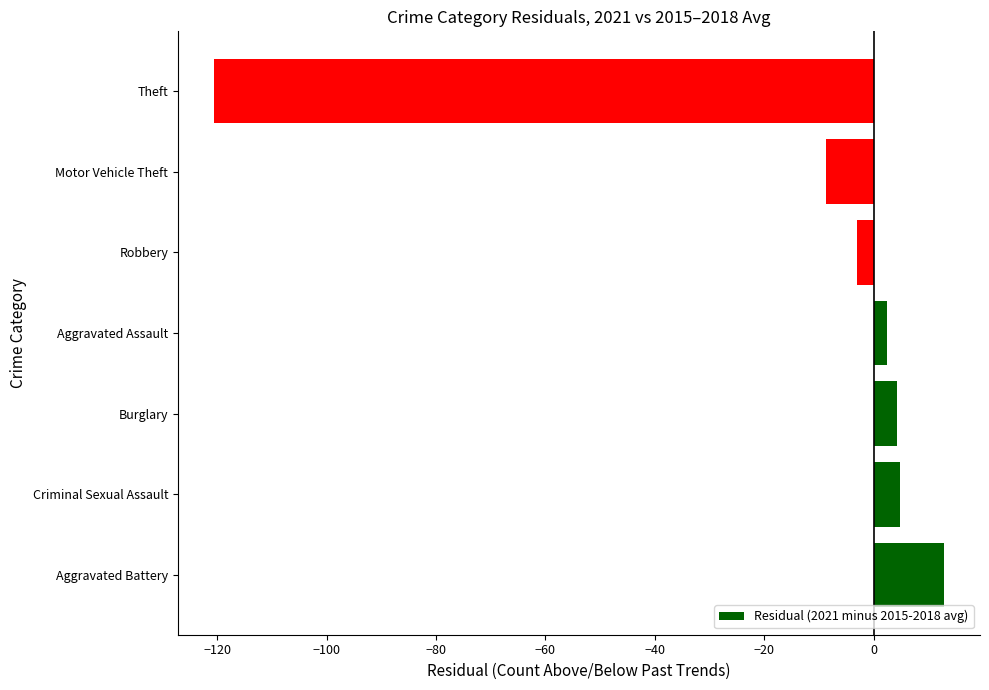

Between Motor Vehicle Theft and Burglary, which is larger?

Burglary